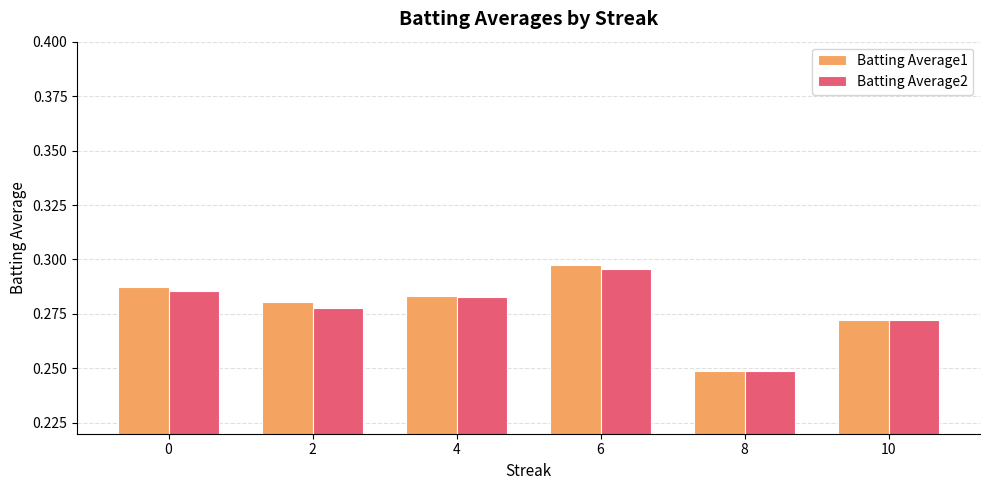

At which label does Batting Average1 reach its peak?

6